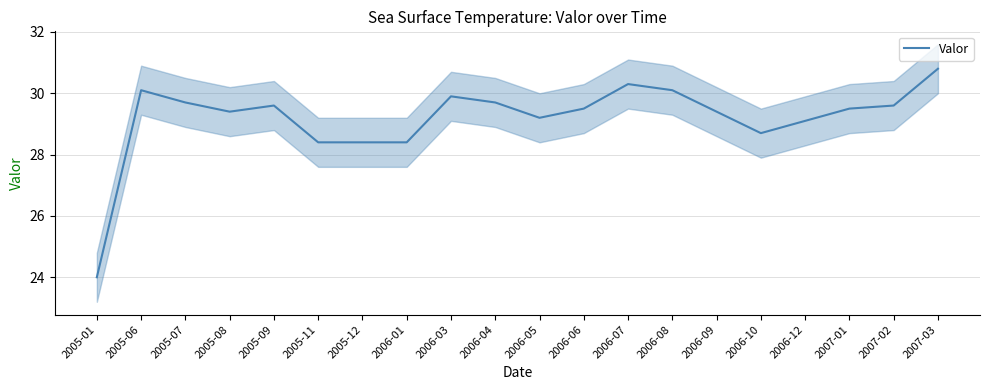

At which label is the value closest to 27?

2005-11